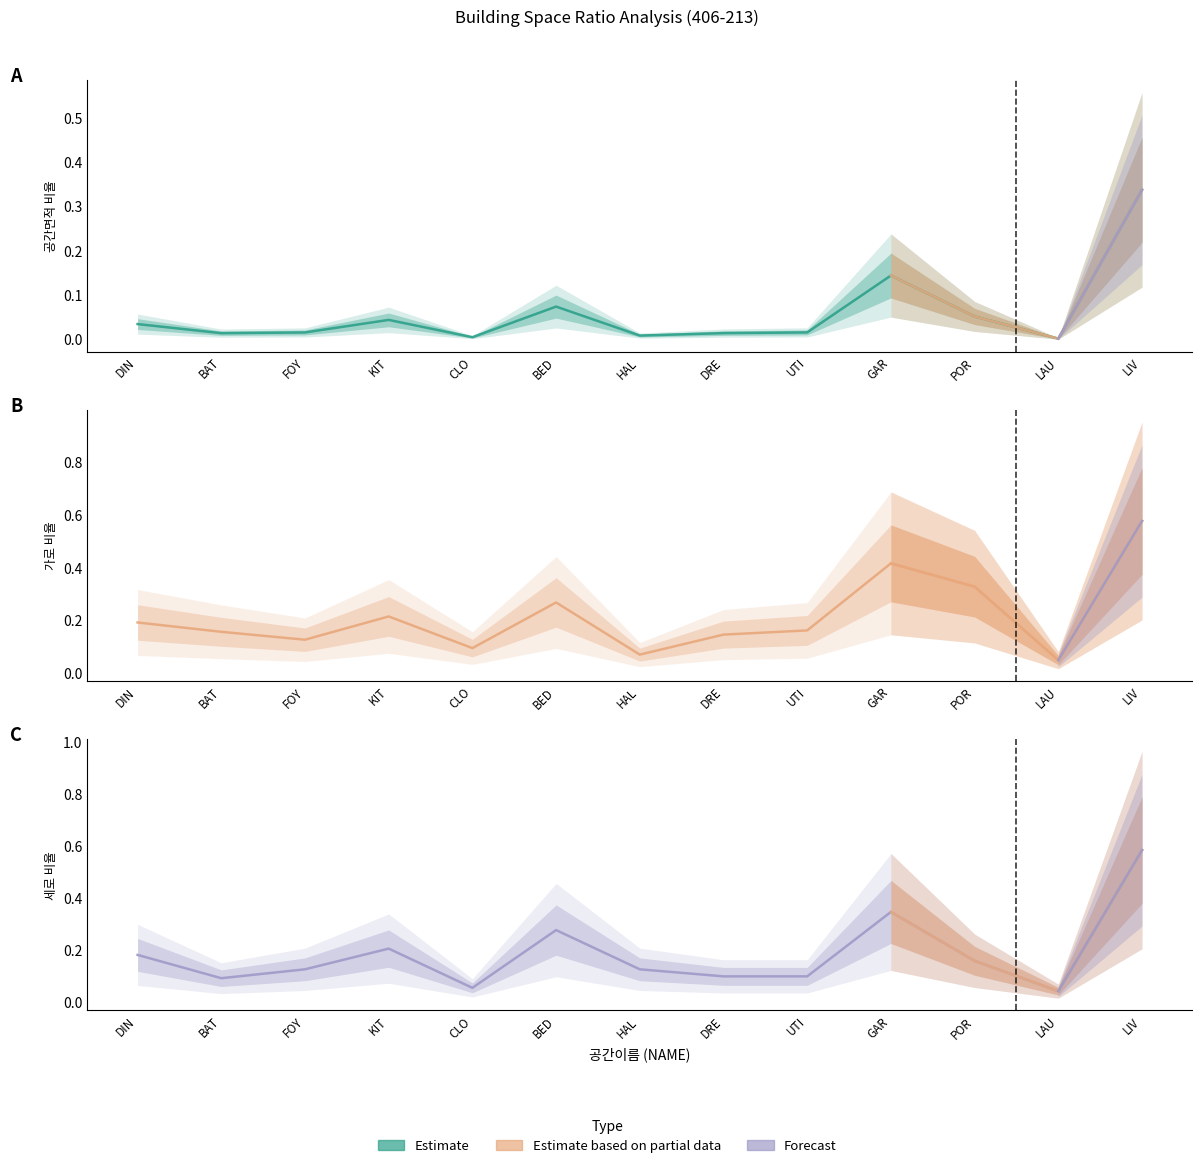

At LAU, list the series in order from smallest to largest.

공간면적(col_14), 세로비율(col_9), 가로비율(col_8)